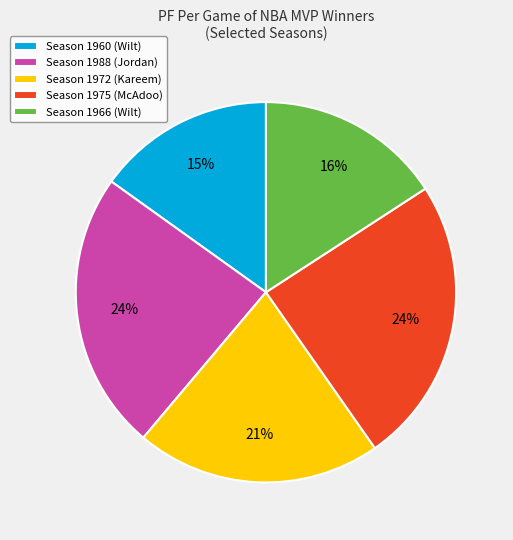

Is there a majority slice in this chart?

No